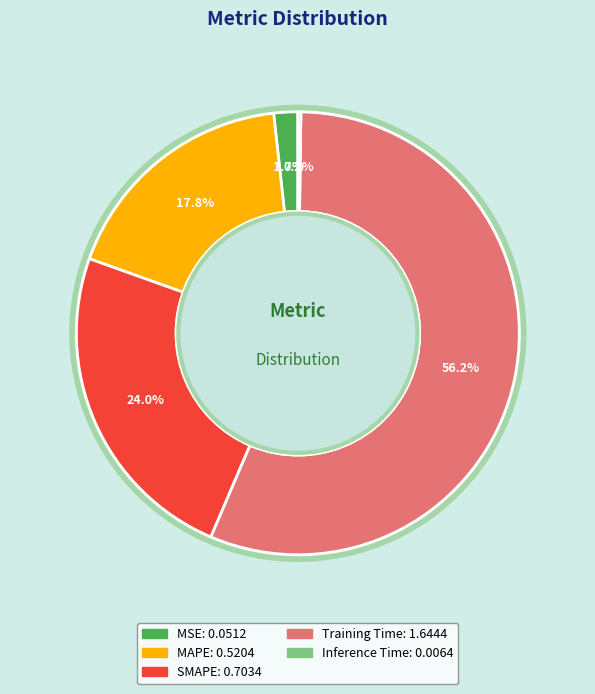

What is the largest slice in the pie chart?

Training Time